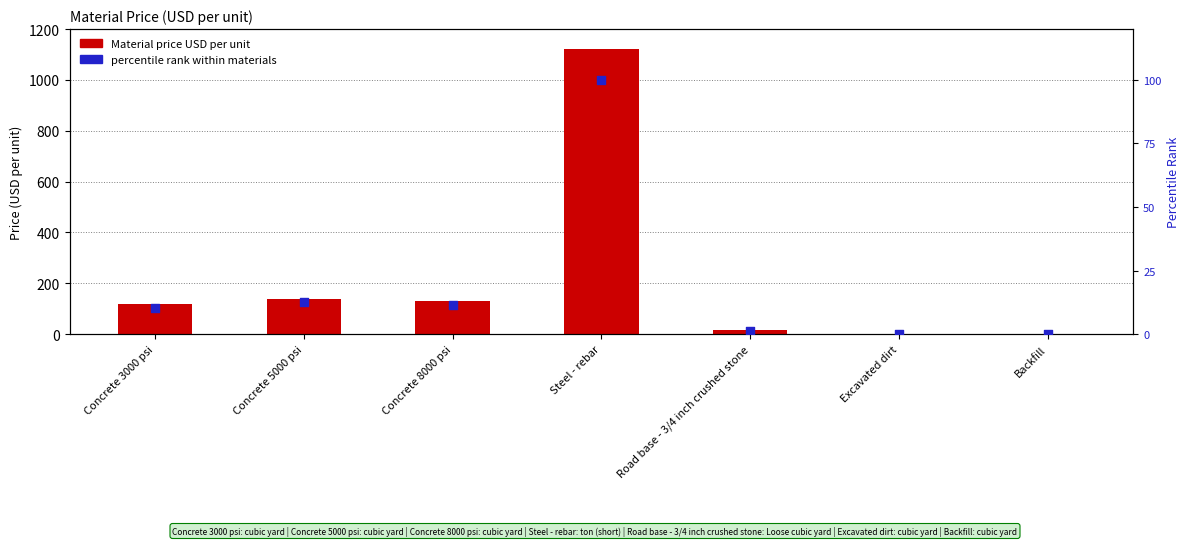

What is the total value across all series at Steel - rebar?

1220.0